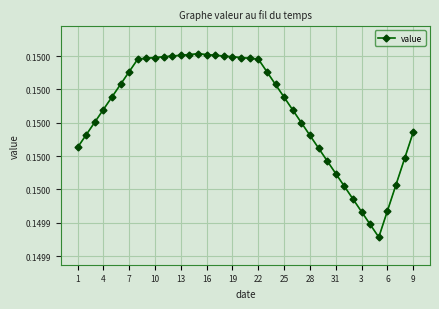

What is the greatest value displayed?

0.2